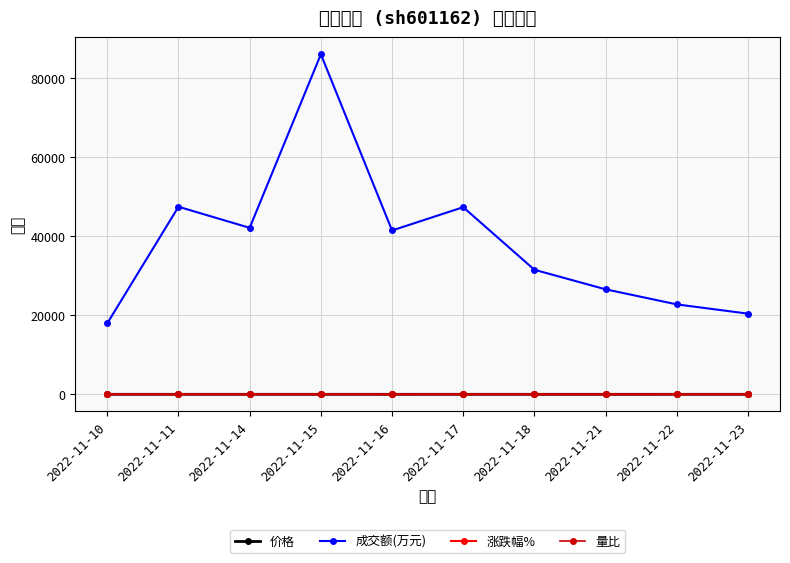

Reading left to right, transcribe all the data shown in this chart.

价格: 2.9	3.0	3.0	3.1	3.0	3.1	3.1	3.0	3.0	3.0
成交额(万元): 17992.0	47500.0	42163.0	86111.0	41492.0	47389.0	31540.0	26594.0	22775.0	20431.0
涨跌幅%: 0.7	1.7	0.3	3.7	-1.3	2.0	-1.0	-2.3	0.3	-0.7
量比: 0.9	2.3	1.8	3.0	1.0	1.0	0.6	0.5	0.5	0.6